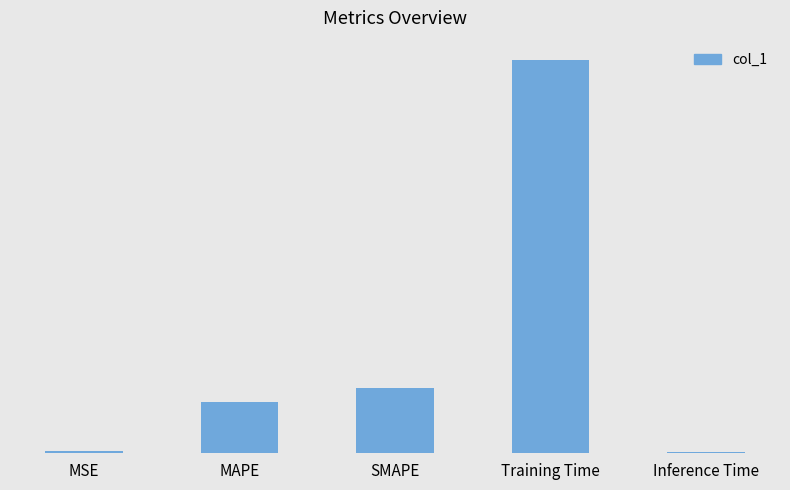

What is the difference between the values at MAPE and Training Time?

3.0